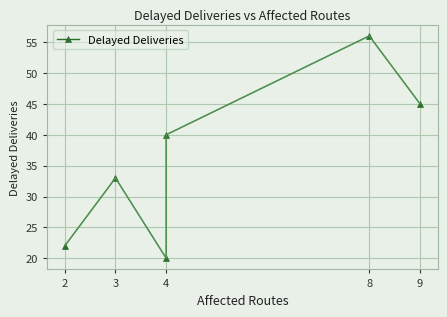

How many points are higher than both their immediate neighbors (excluding endpoints)?

2